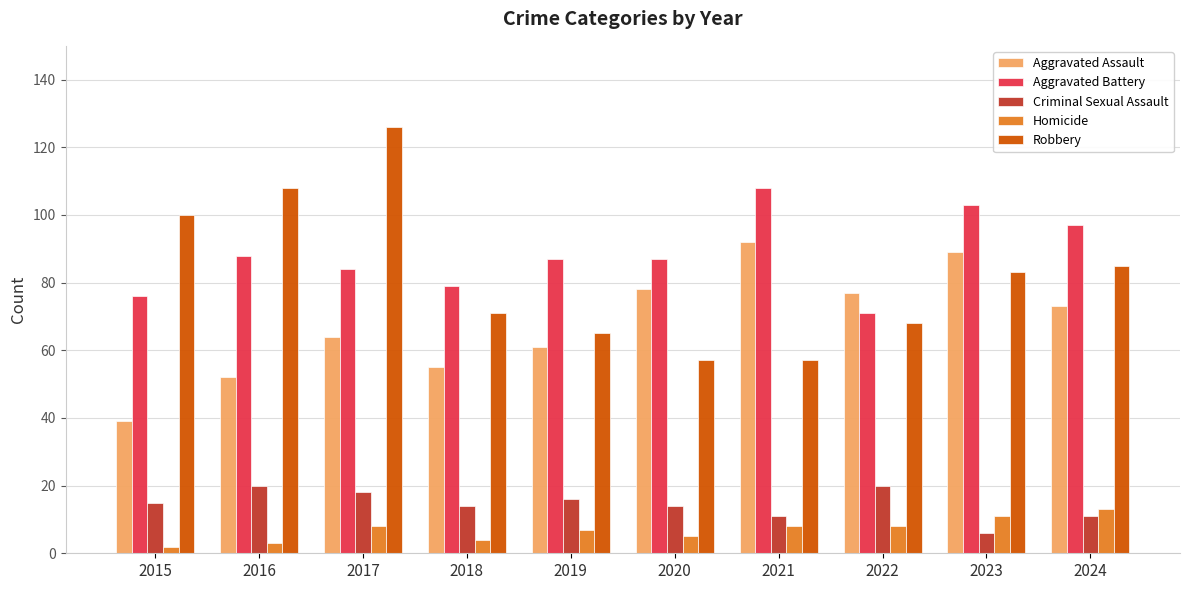

Which category has the highest value across all series?

2017